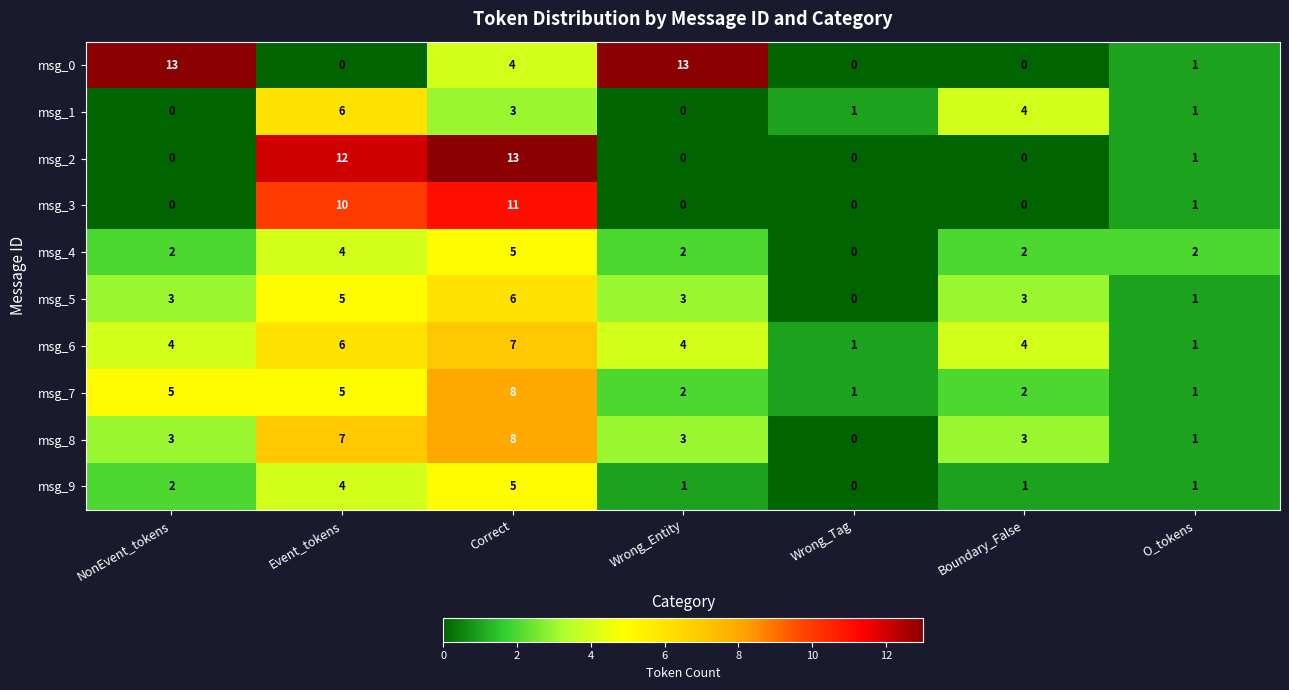

What is the difference between the highest and lowest values at O_tokens?

1